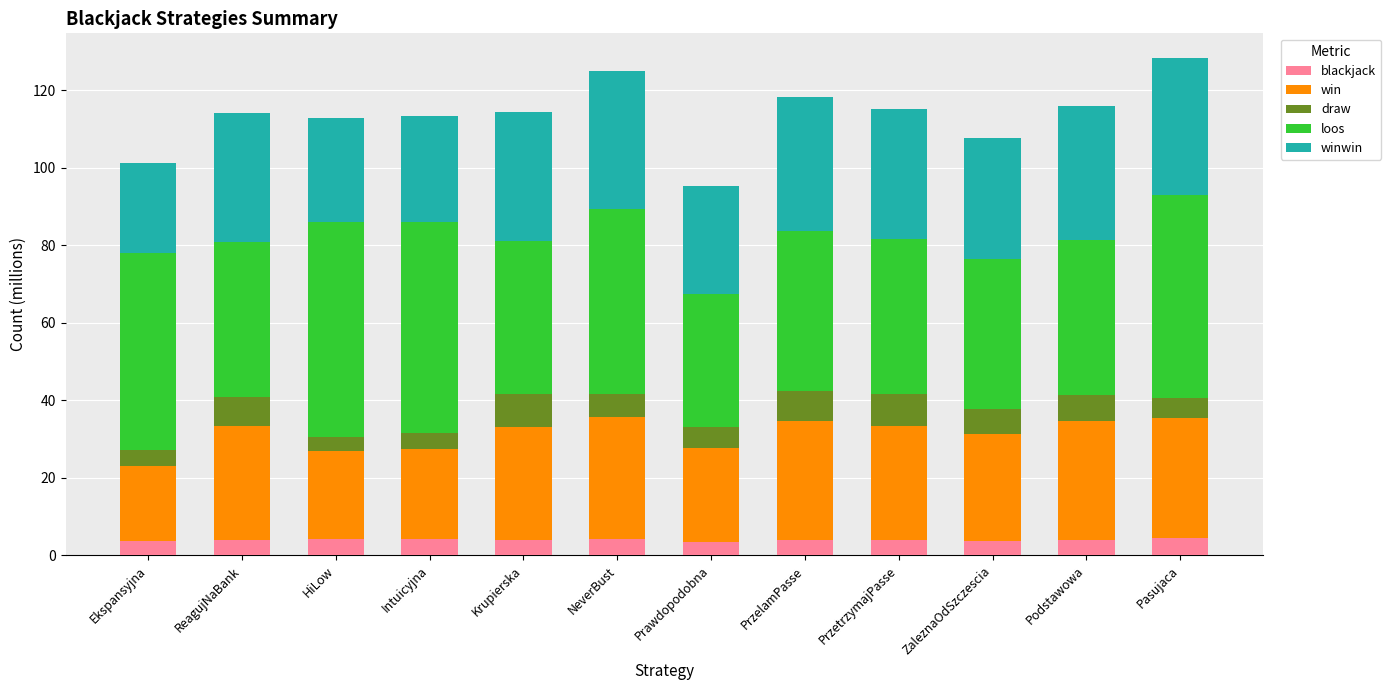

How many data points does each series have?

12